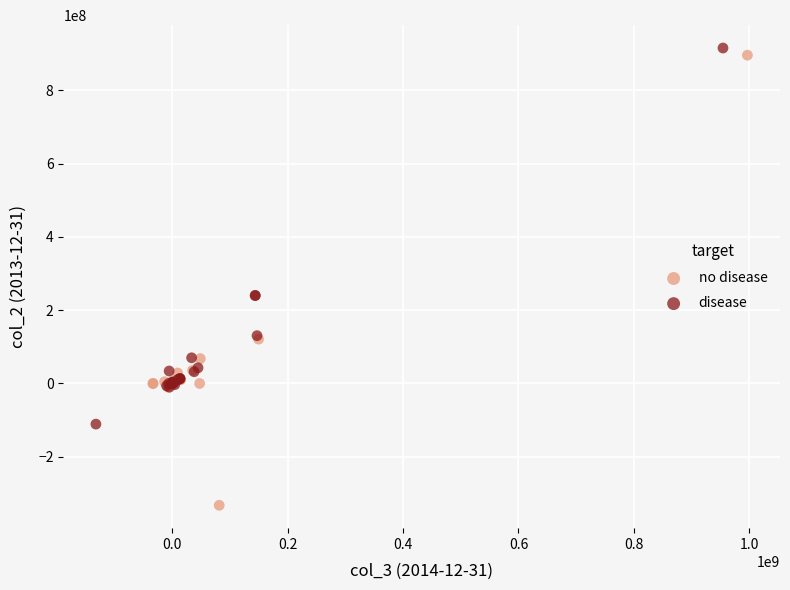

Which series reaches the minimum Y coordinate?

no disease